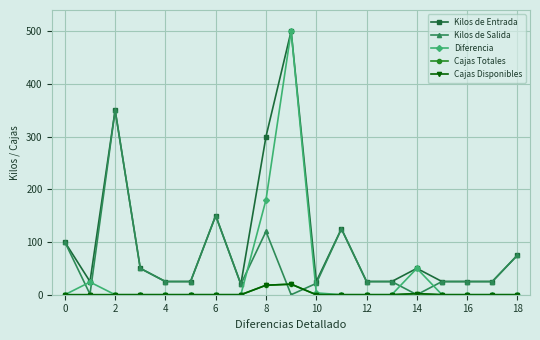

What is the label of the 7th point from the right?

12